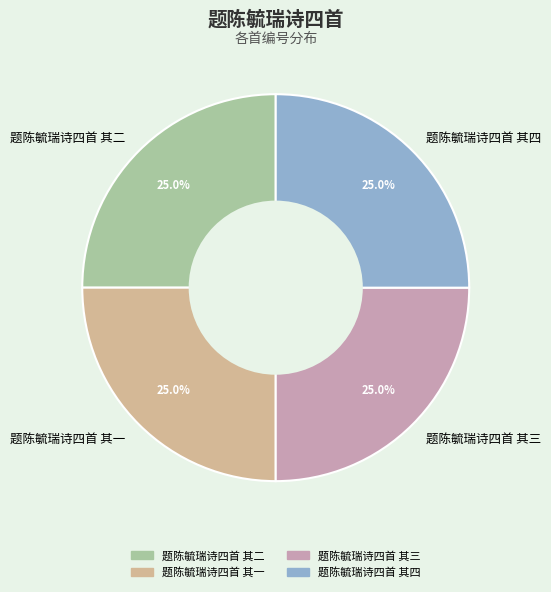

Approximately how many times larger is the value at 题陈毓瑞诗四首 其三 compared to 题陈毓瑞诗四首 其一?

1.0